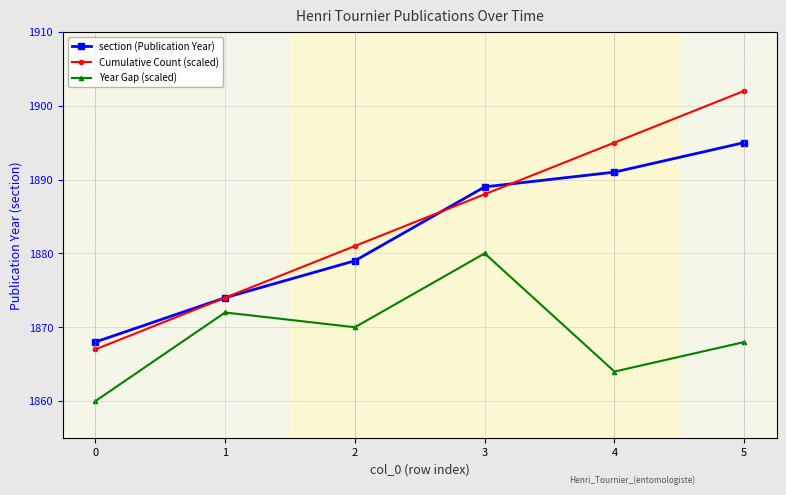

Which series has the widest spread of values?

Cumulative Count (scaled)